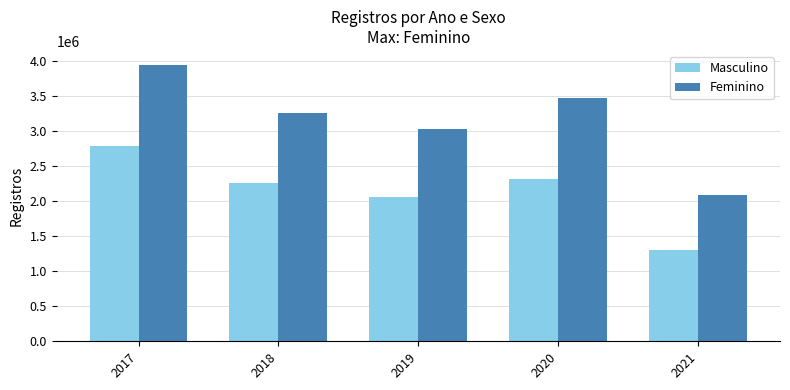

How many distinct data groups are displayed?

2